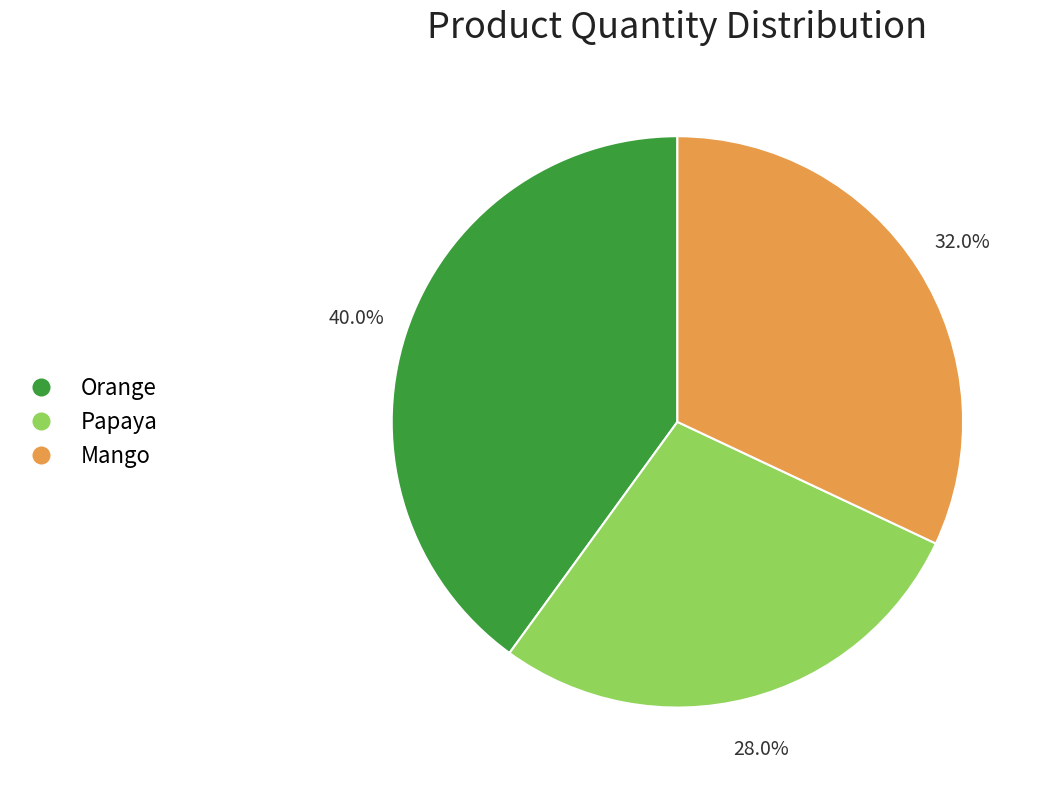

Which has a higher value, Mango or Orange?

Orange